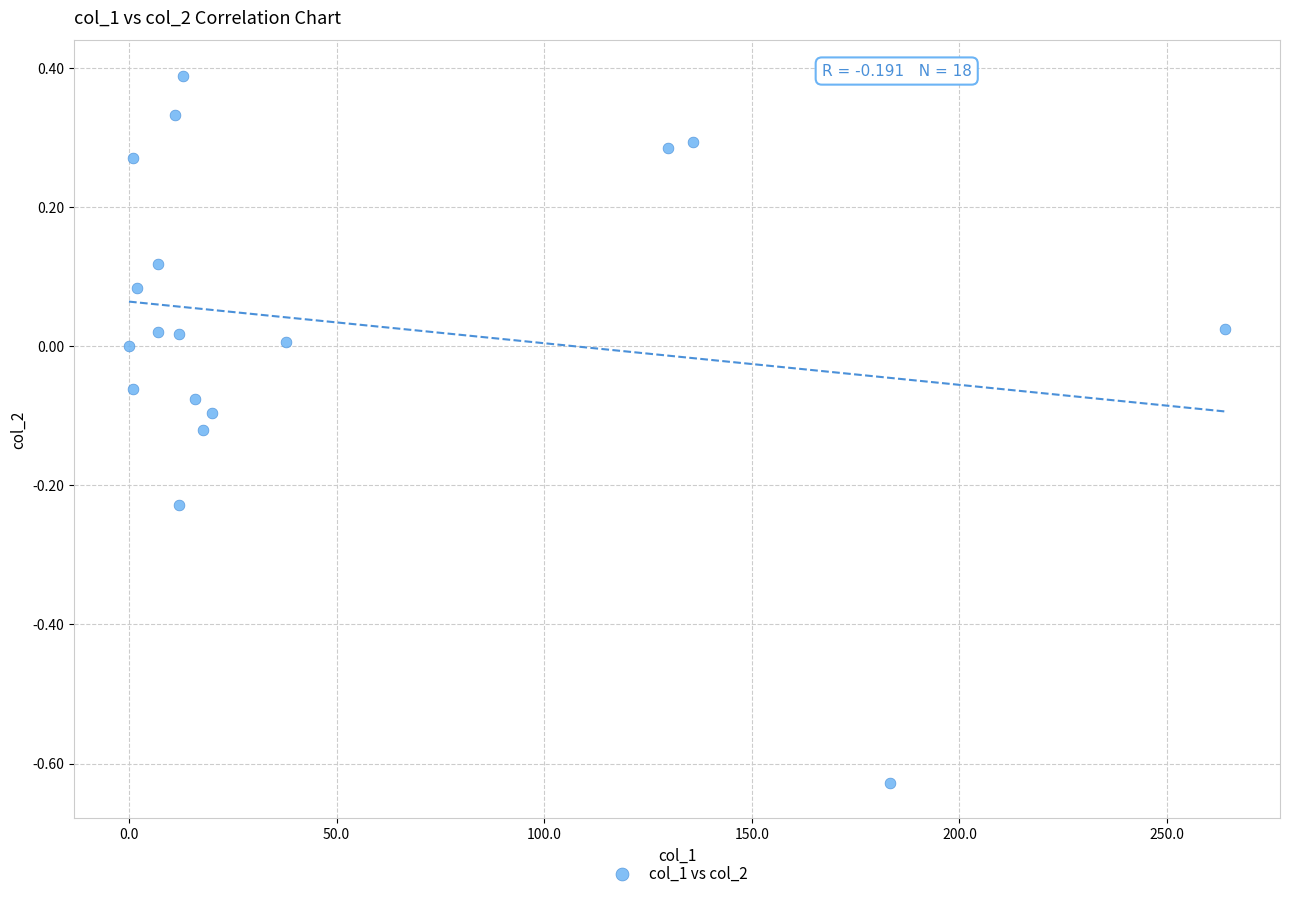

What is the range of Y values (max minus min)?

1.0